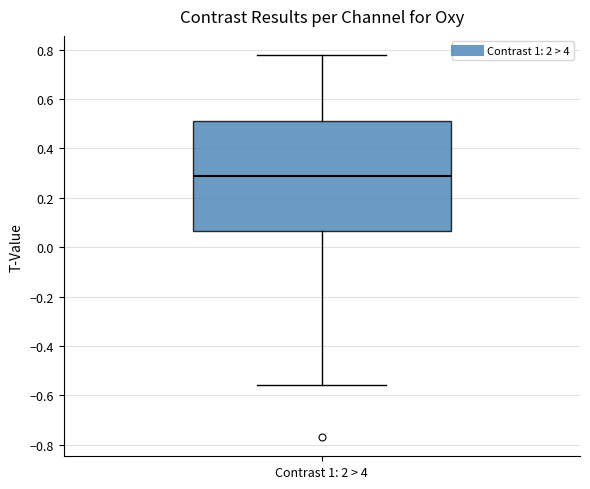

Read this box plot against the y-axis: the position of the median line, the range covered by the box, and the ends of both whiskers. The values are not printed on the chart, so give them approximately, as read against the axis.

median 0.30, box 0.06 to 0.52, whiskers -0.56 to 0.78